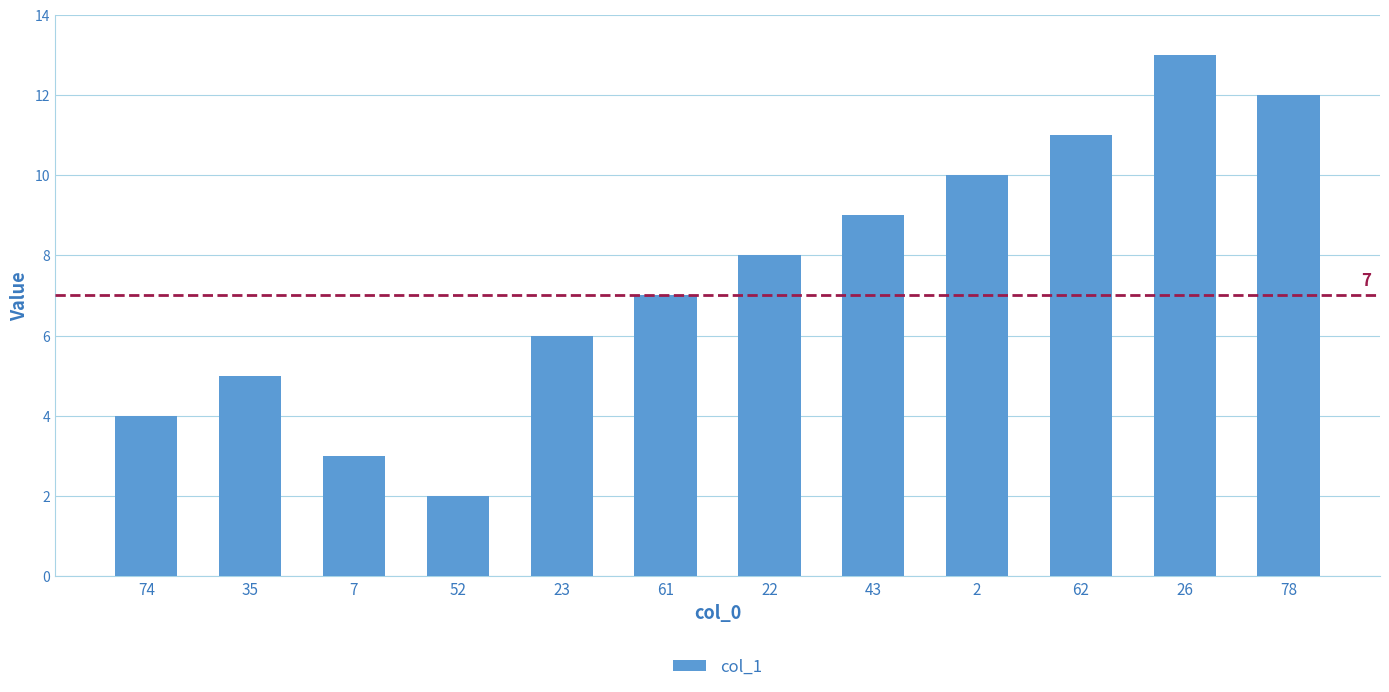

How many bars are there in total?

12